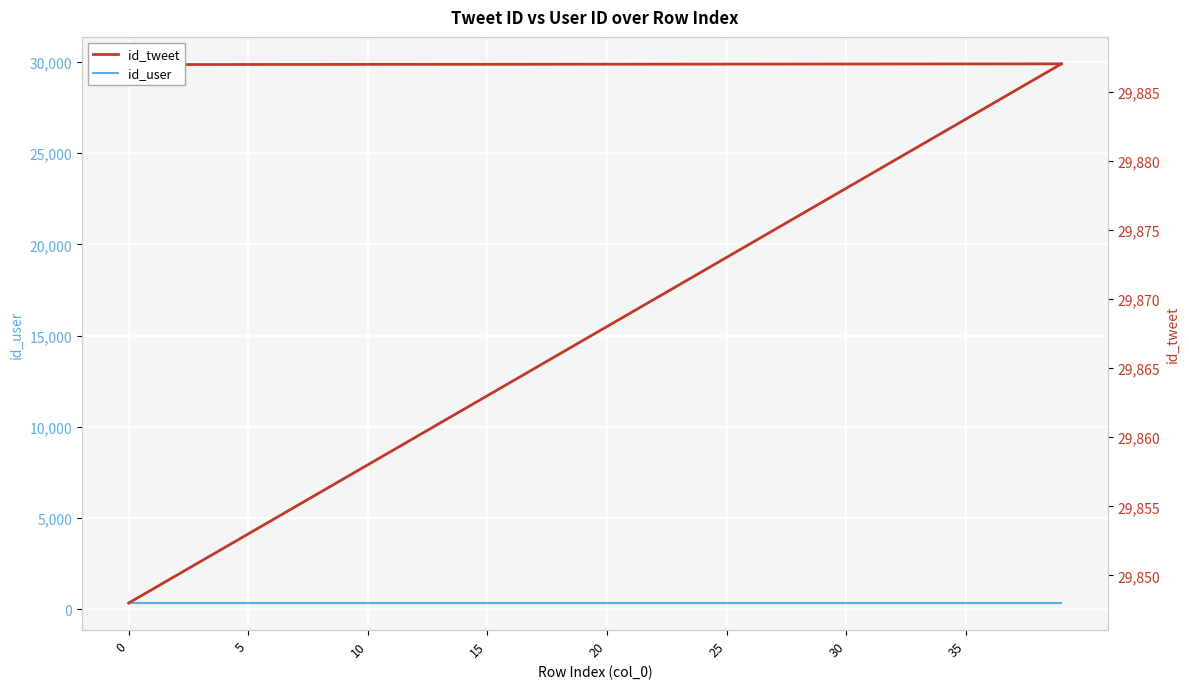

True or false: id_user has more than 0 points higher than both neighbors.

False